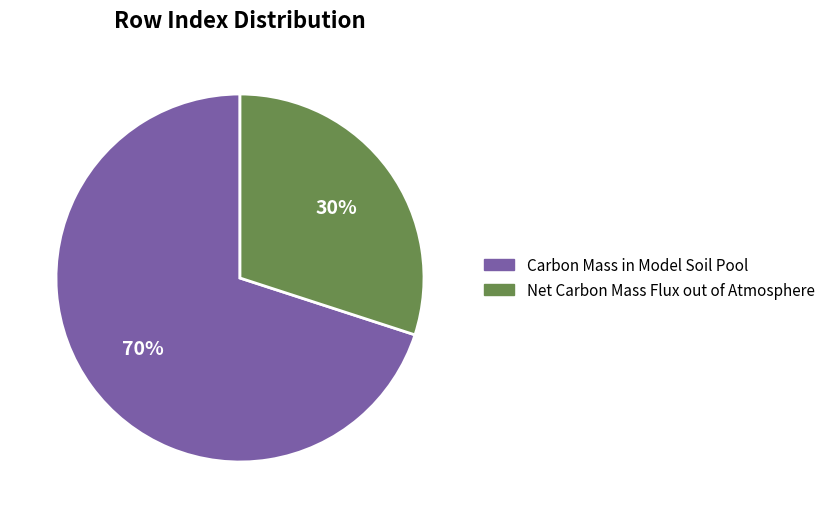

To the nearest percent, what percentage of the pie is Net Carbon Mass Flux out of Atmosphere?

30%